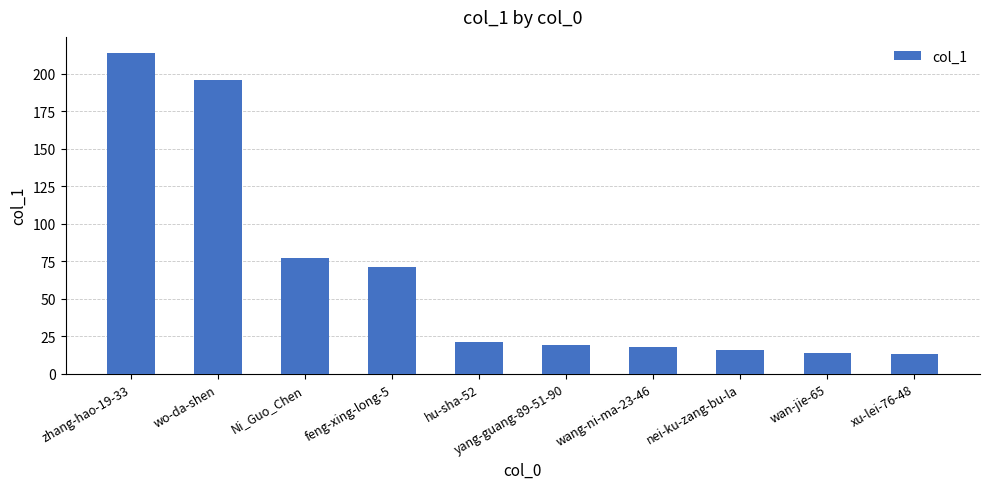

Is it true that the value at feng-xing-long-5 is 95?

False